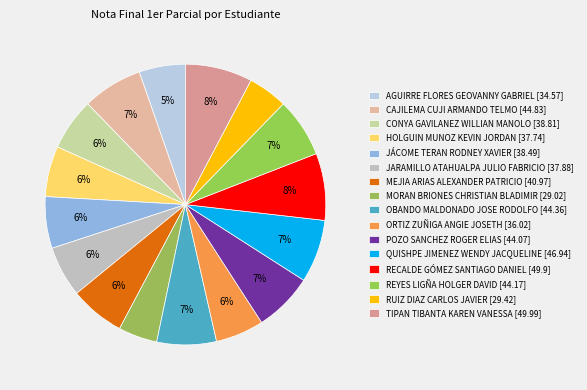

How many segments does this pie chart have?

16